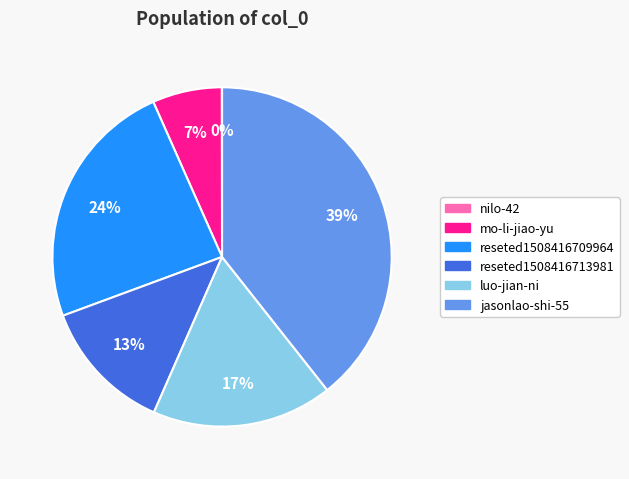

Which slice is the largest?

jasonlao-shi-55